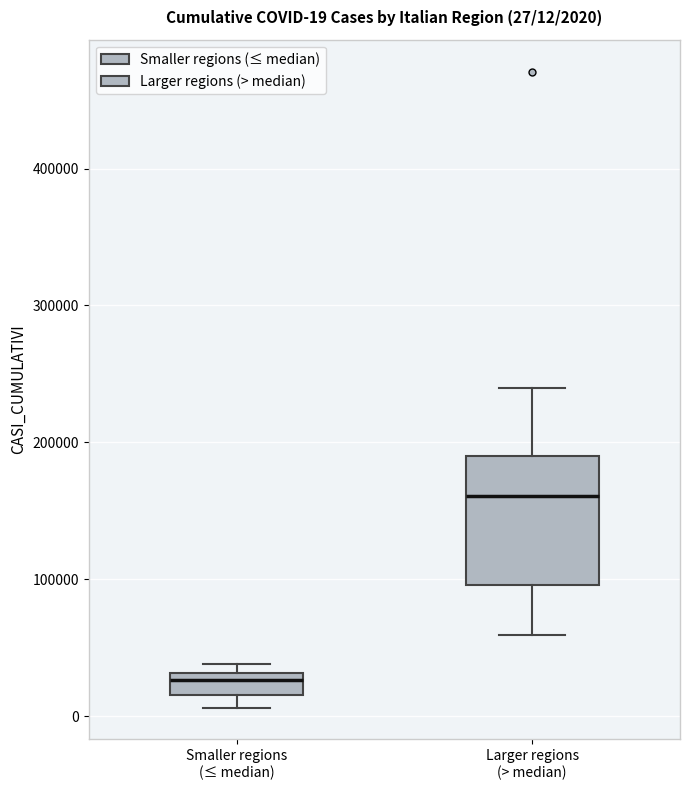

Comparing the boxes themselves (not the whiskers), which one is the tallest?

Larger regions (> median)